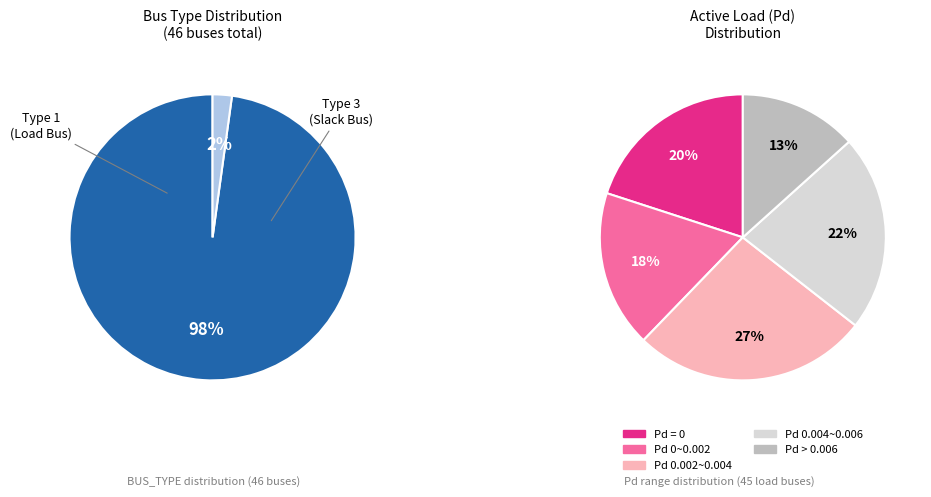

To the nearest percent, what is the combined percentage of BUS_TYPE_1 and BUS_TYPE_3?

100%